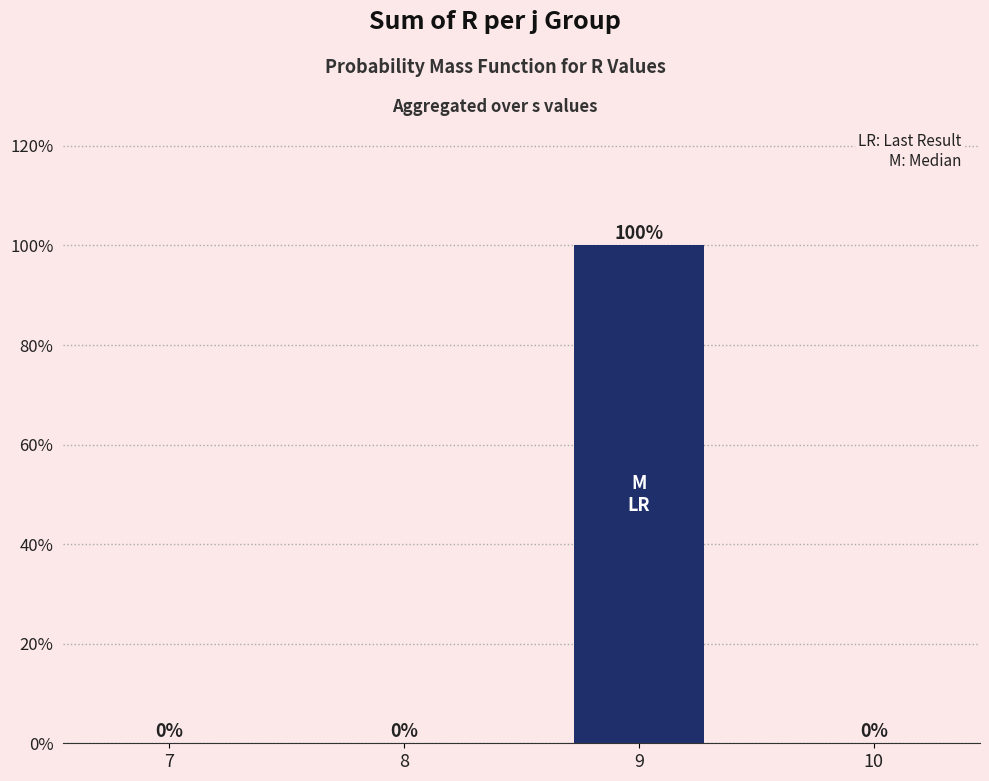

How many distinct data groups are displayed?

1